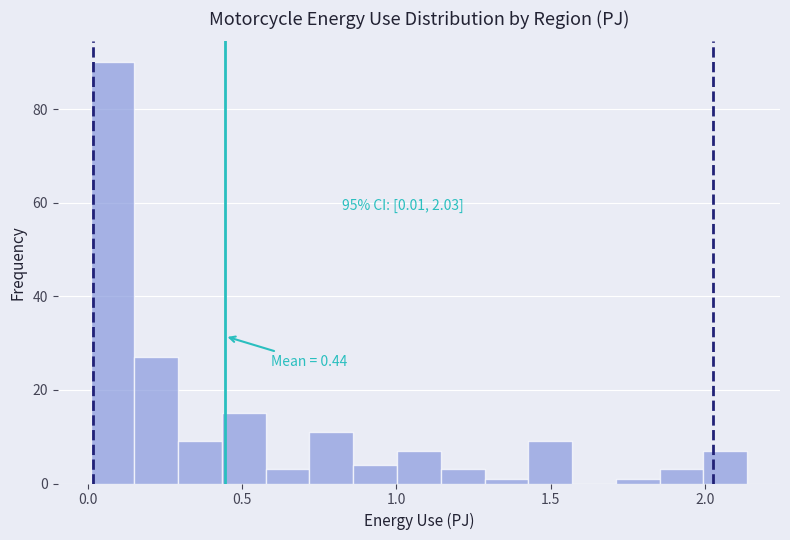

Around what value on the x-axis is the tallest bar? Give the approximate position of its centre, as read against the axis.

0.10